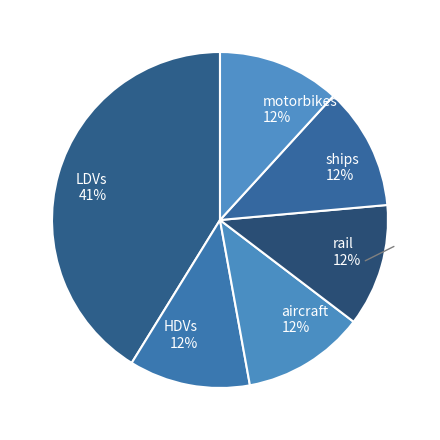

Combined, do aircraft 12% and LDVs 41% account for over 50%?

Yes